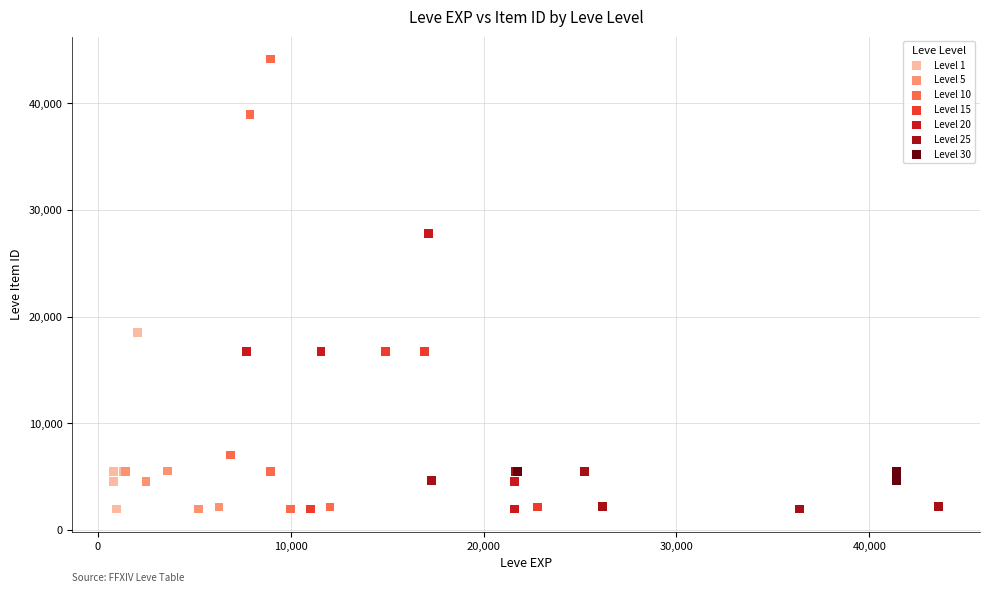

Which series has the widest spread of Y values?

Level 10